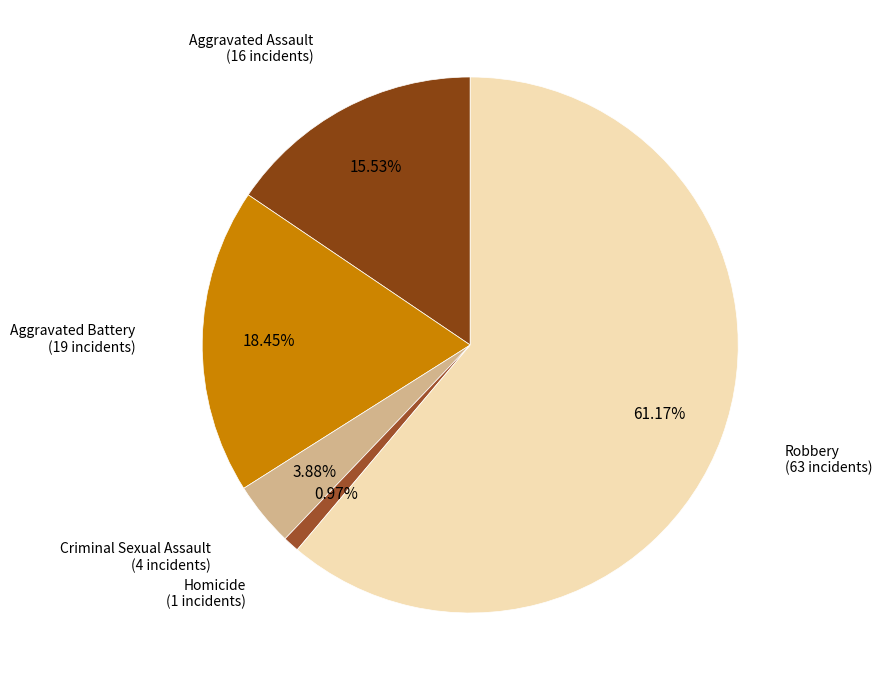

How many slices are in this pie chart?

5